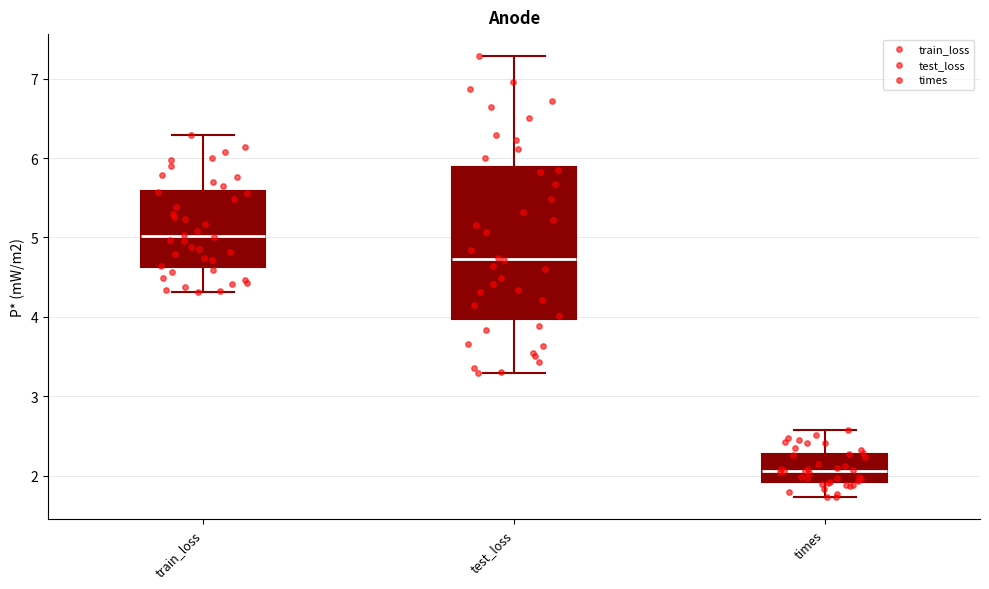

Reading left to right, transcribe this box plot: for each box, give where its median line is, the range the box spans, and where its two whiskers end, as read against the y-axis. The values are not printed on the chart, so give them approximately, as read against the axis.

train_loss: median 5.0, box 4.6 to 5.6, whiskers 4.3 to 6.3
test_loss: median 4.7, box 4.0 to 5.9, whiskers 3.3 to 7.3
times: median 2.1, box 1.9 to 2.3, whiskers 1.7 to 2.6